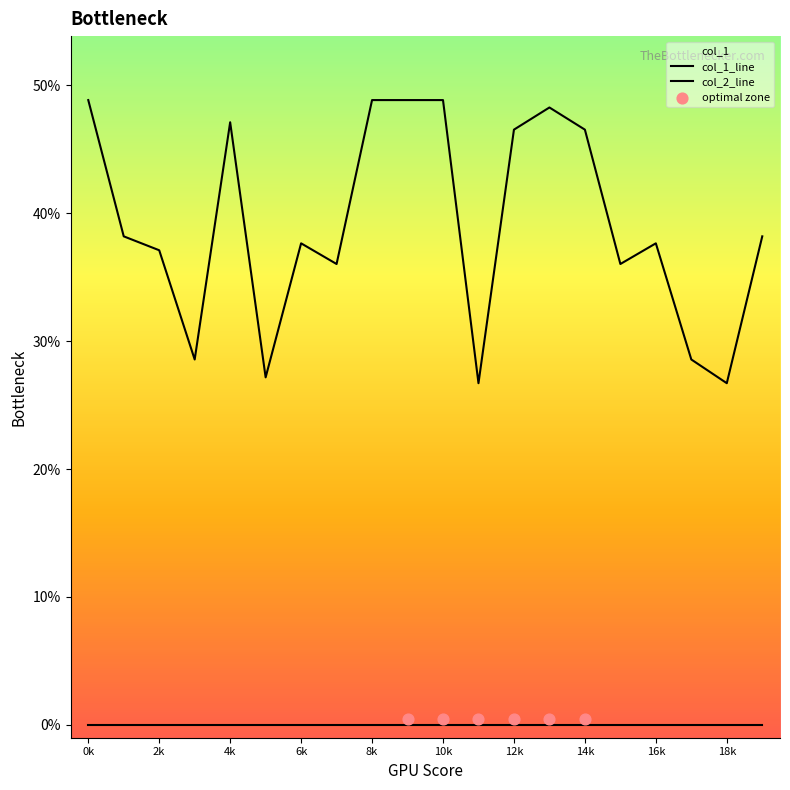

Between 5 and 12, which is larger?

12